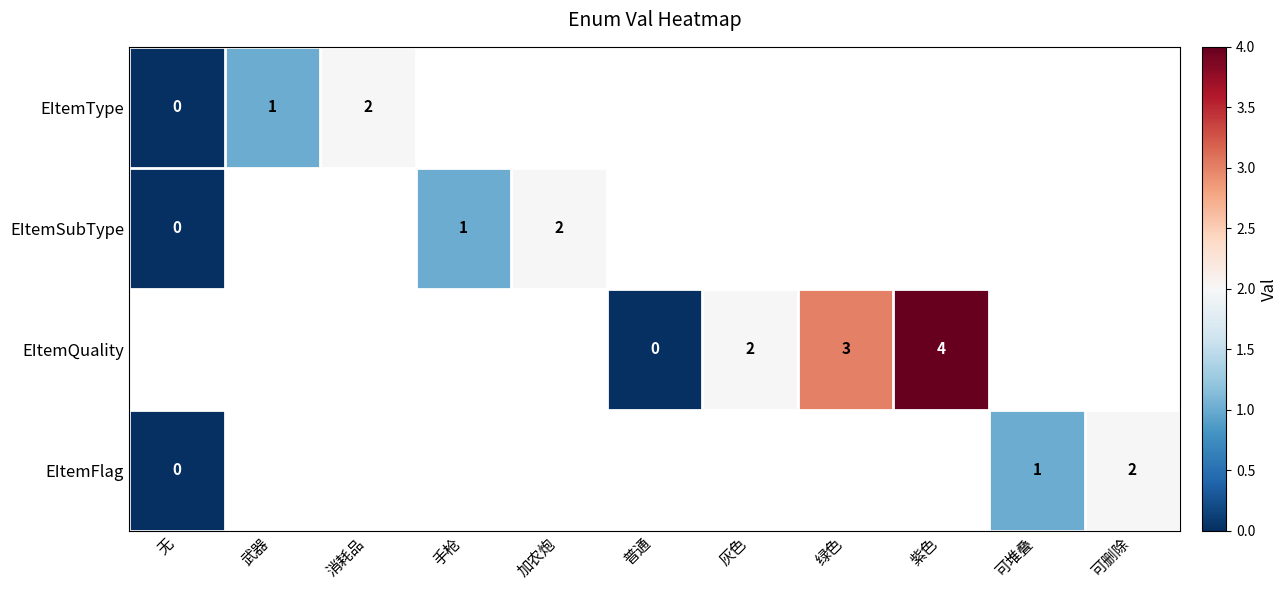

How many data points does each series have?

11